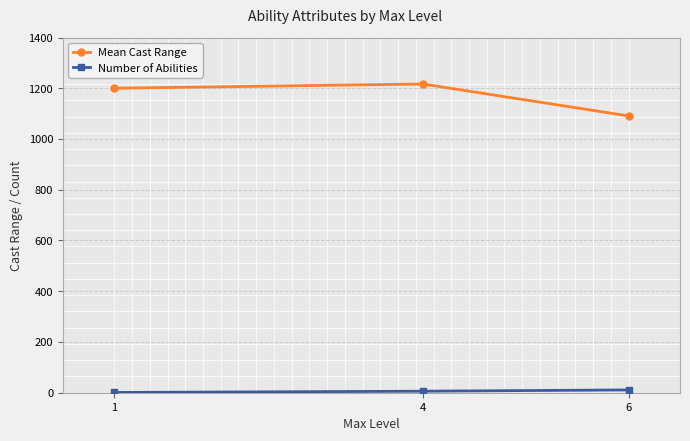

What is the minimum value shown in the chart?

1.0